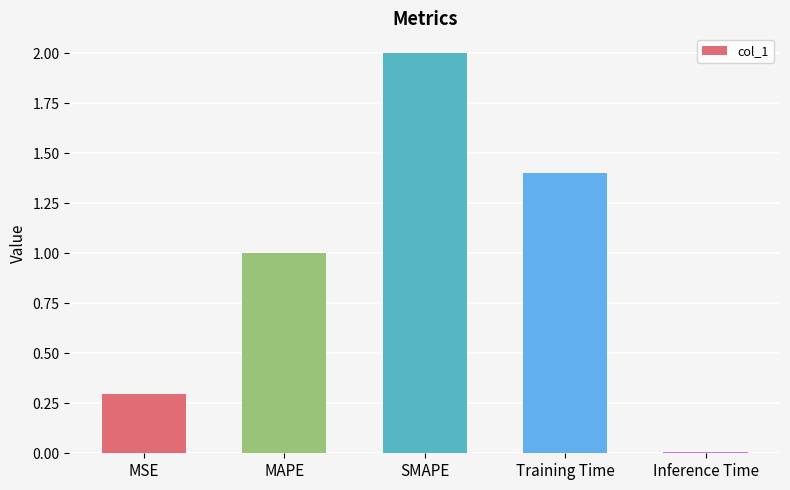

What position from the right is MSE?

5